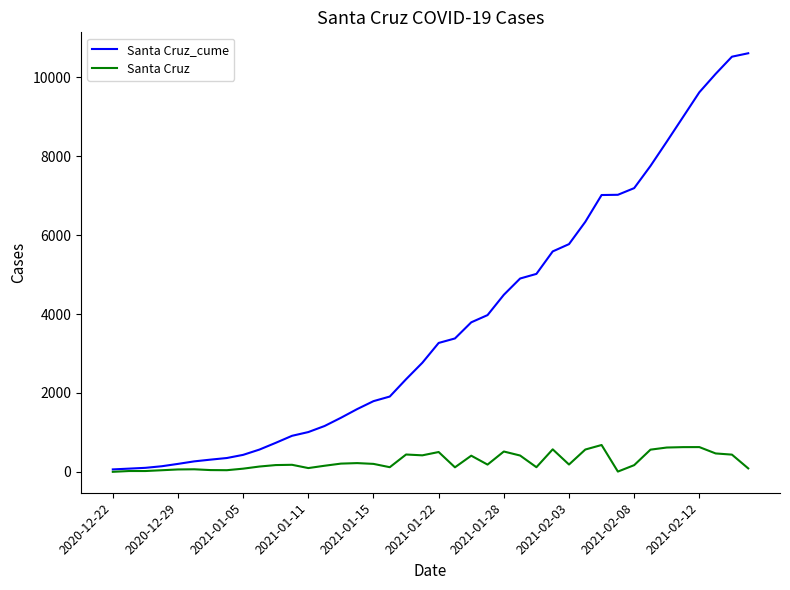

What is the average value of the Santa Cruz_cume series?

3796